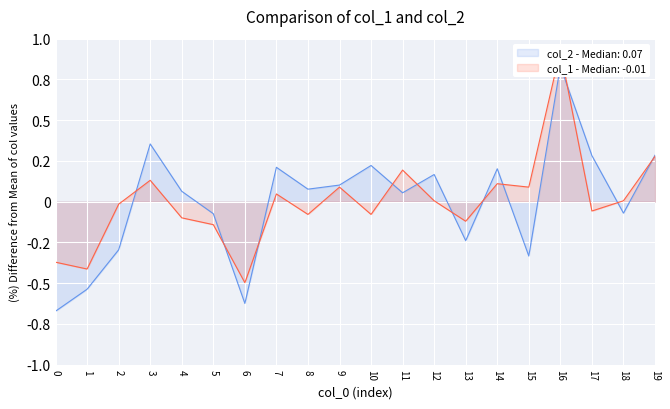

How many values in the col_2 series are below 0?

8